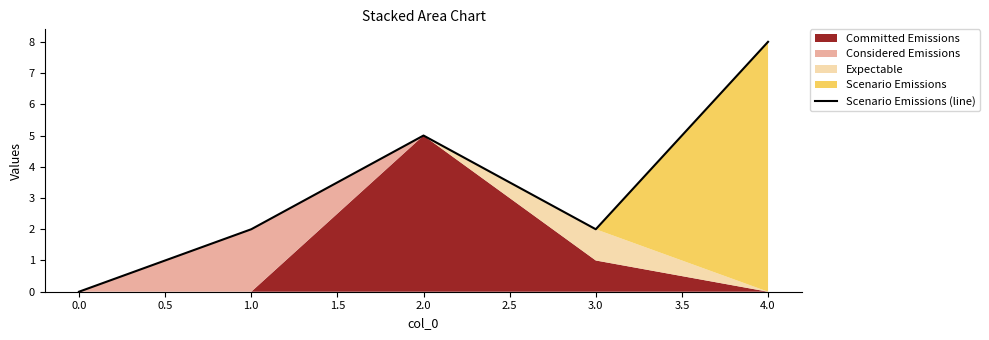

The value of Scenario Emissions (line) at 2.0 is 7. True or false?

False